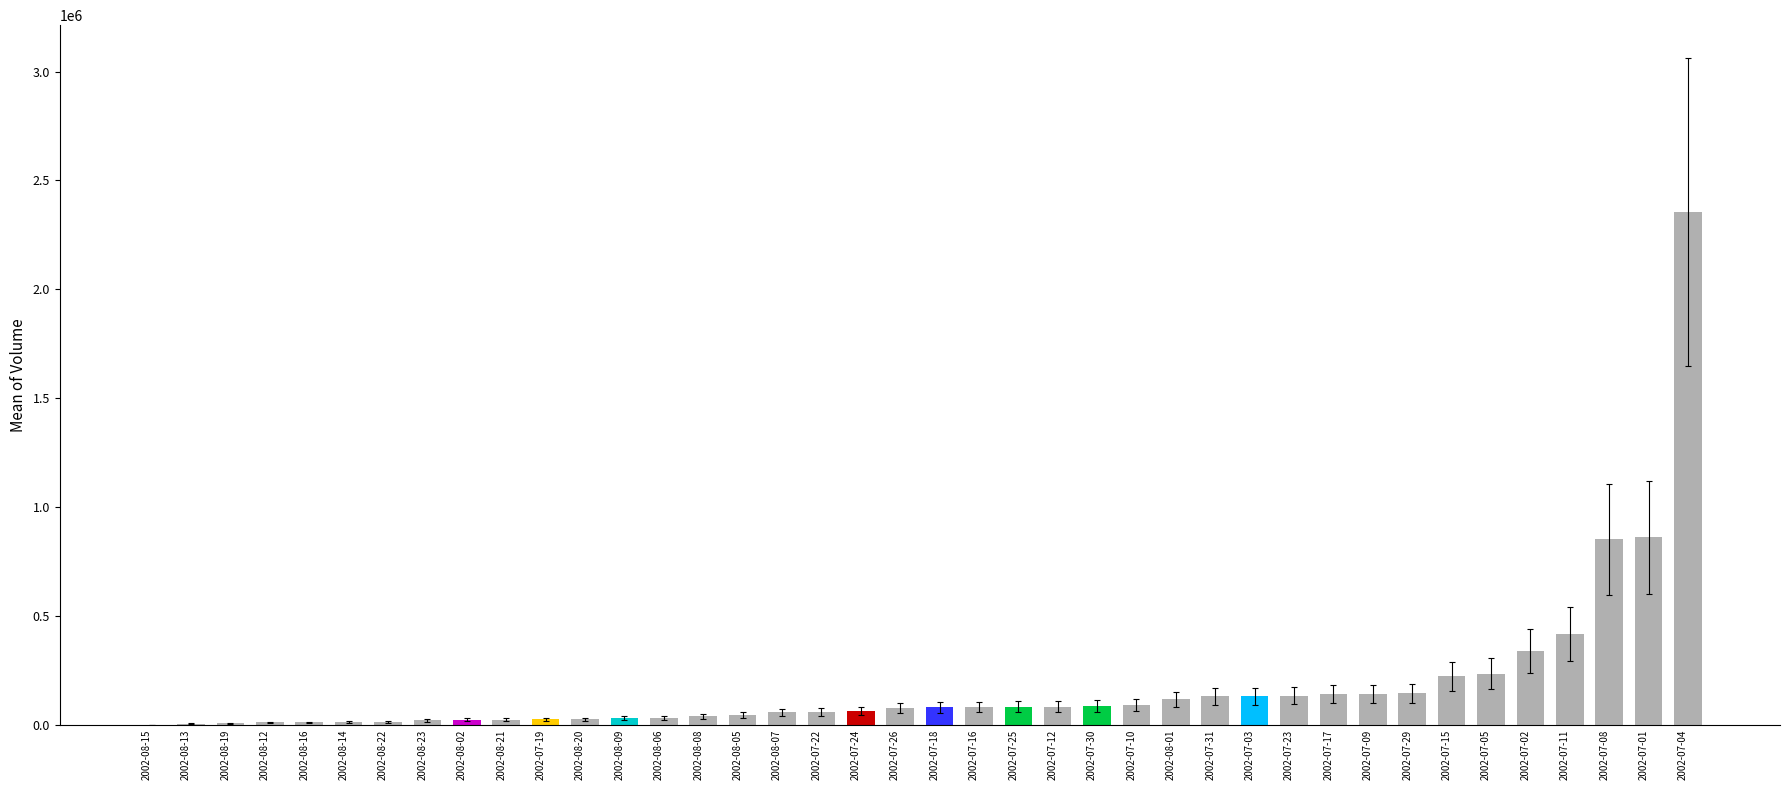

What is the maximum value shown in the chart?

2354149